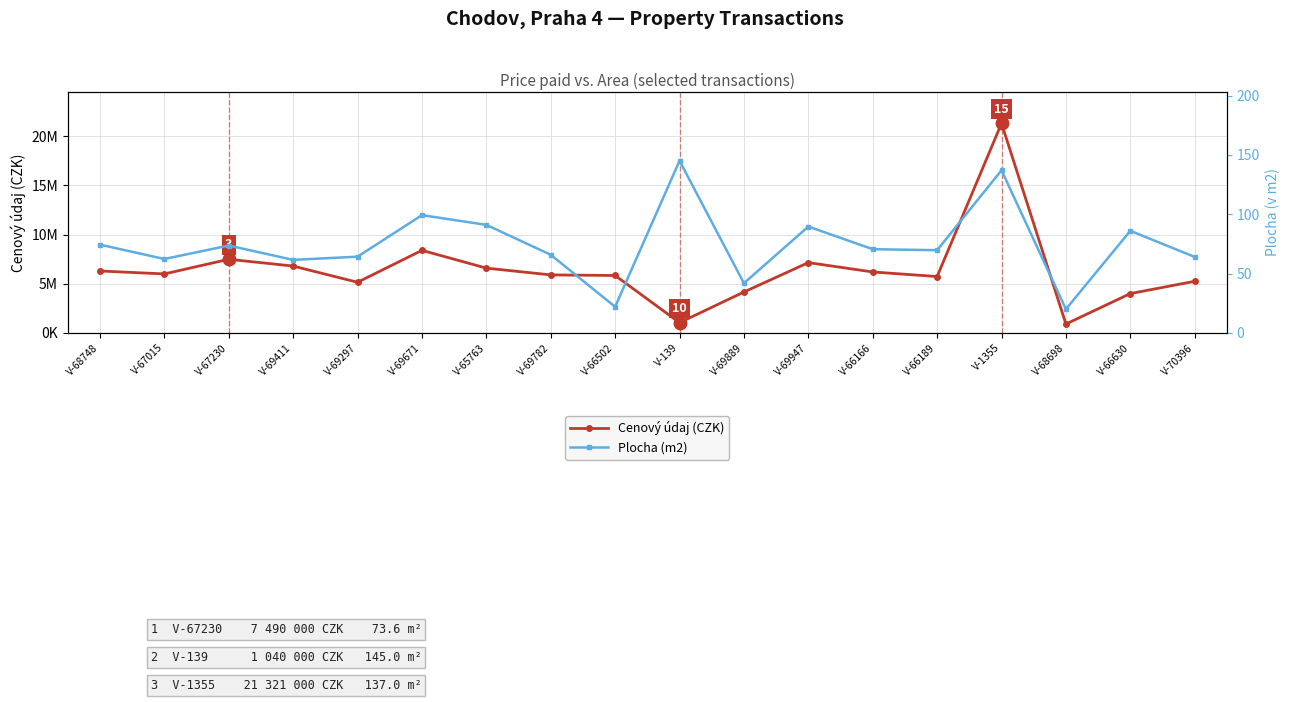

What position from the right is V-69889?

8